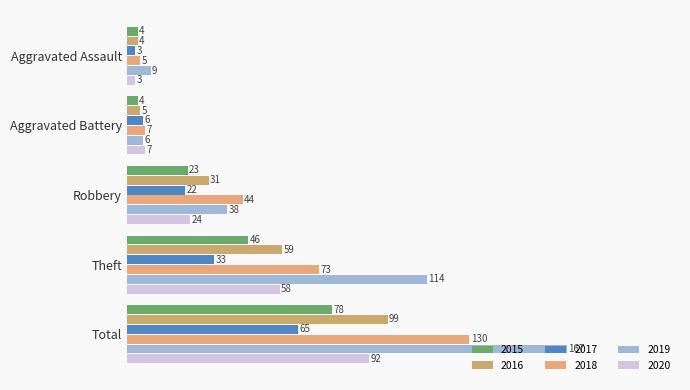

What is the greatest value displayed?

167